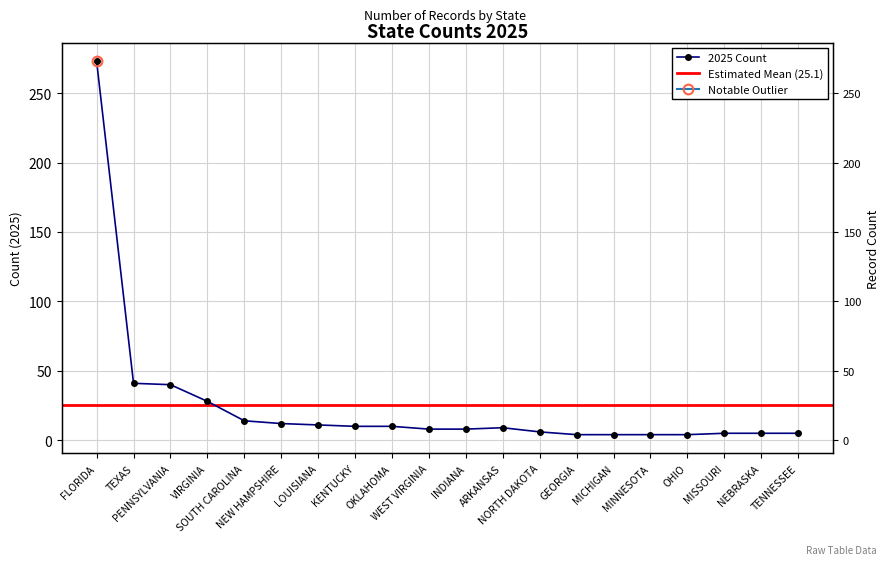

What is the sum of the values at KENTUCKY and SOUTH CAROLINA?

24